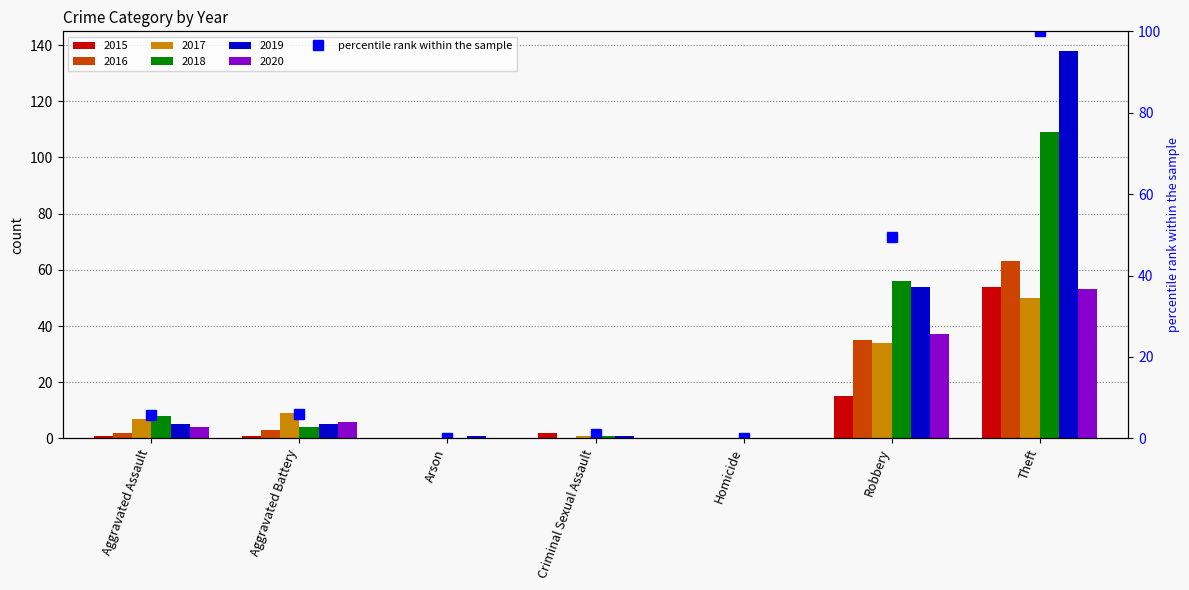

What is the ratio of the value at Aggravated Battery to the value at Criminal Sexual Assault?

5.6